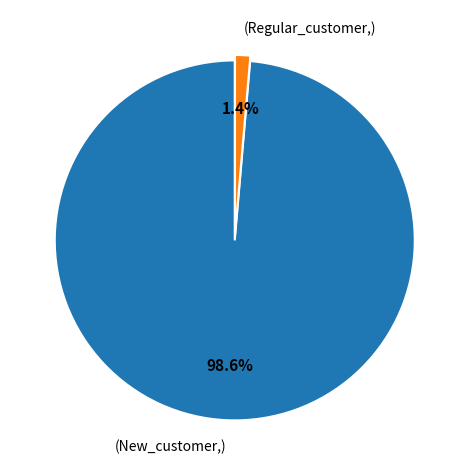

Which slice is the smallest?

(Regular_customer,)